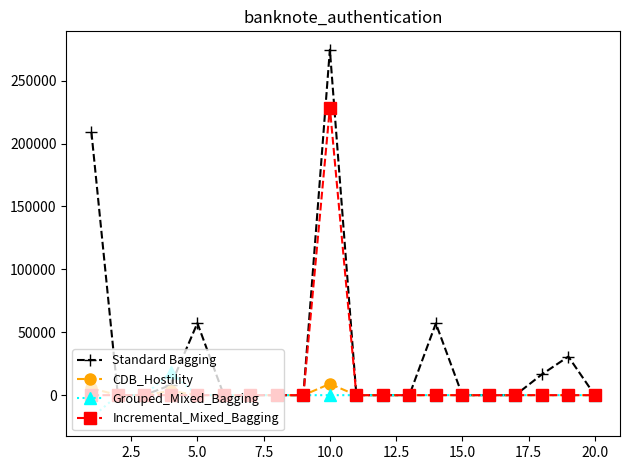

Is this an area chart (filled region under the line)?

No